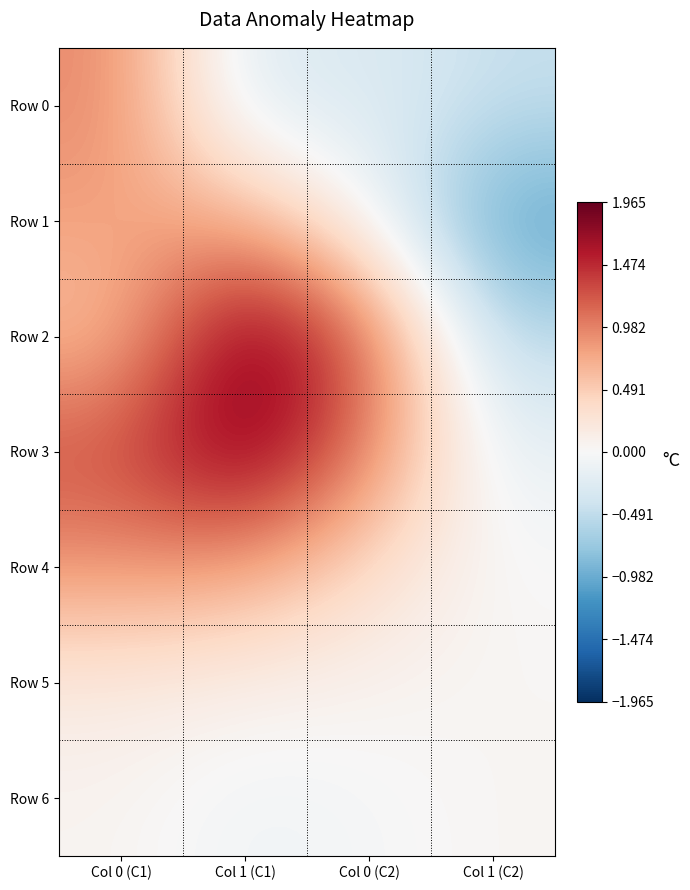

Count the number of categories in the chart.

4